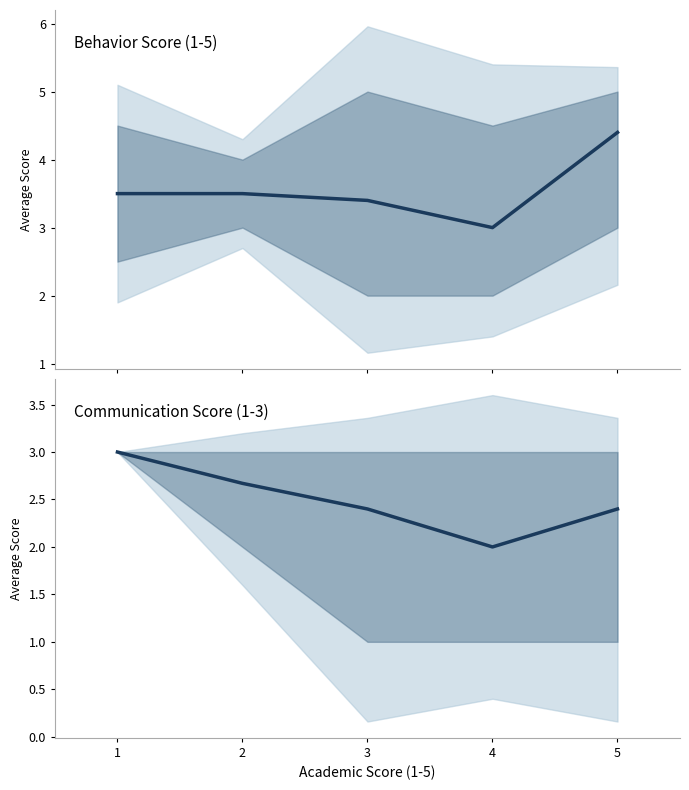

At which category is the sum across all series the highest?

5